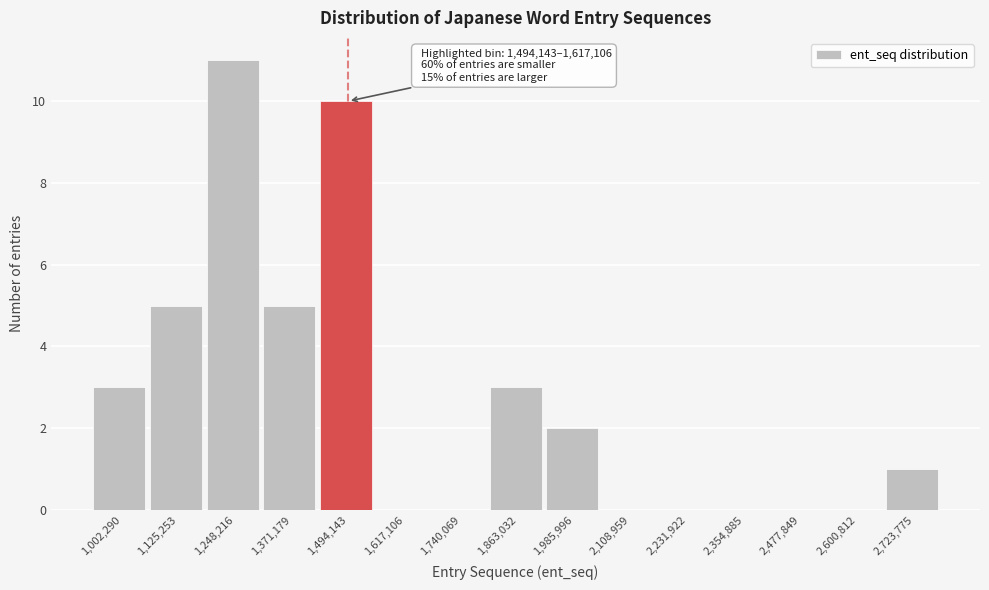

Reading right to left, extract all data points from this chart.

2,723,775=1	2,600,812=0	2,477,849=0	2,354,885=0	2,231,922=0	2,108,959=0	1,985,996=2	1,863,032=3	1,740,069=0	1,617,106=0	1,494,143=10	1,371,179=5	1,248,216=11	1,125,253=5	1,002,290=3